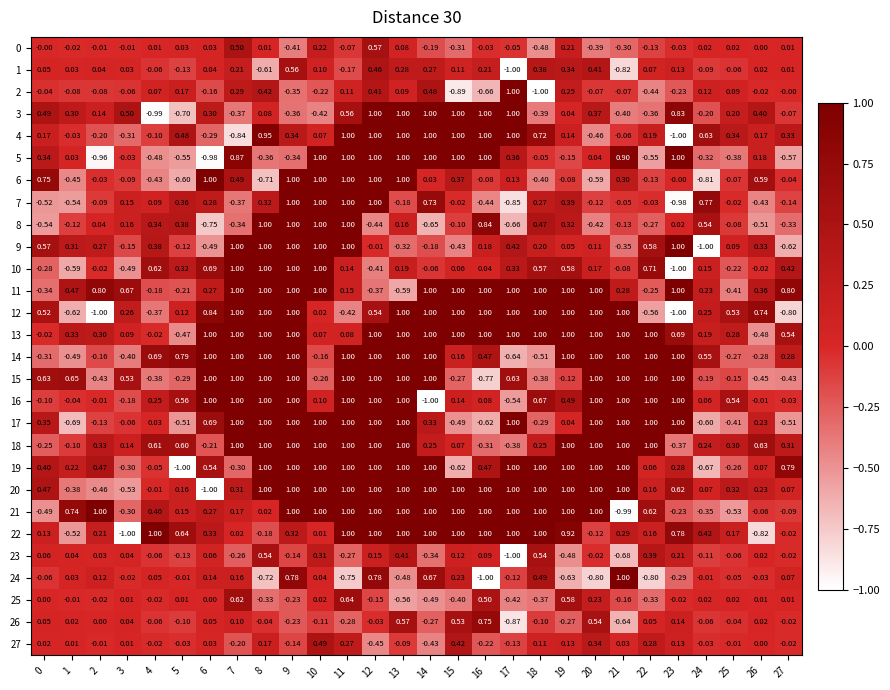

Is the value of 2 at 3 greater than the value of 25 at 17?

Yes